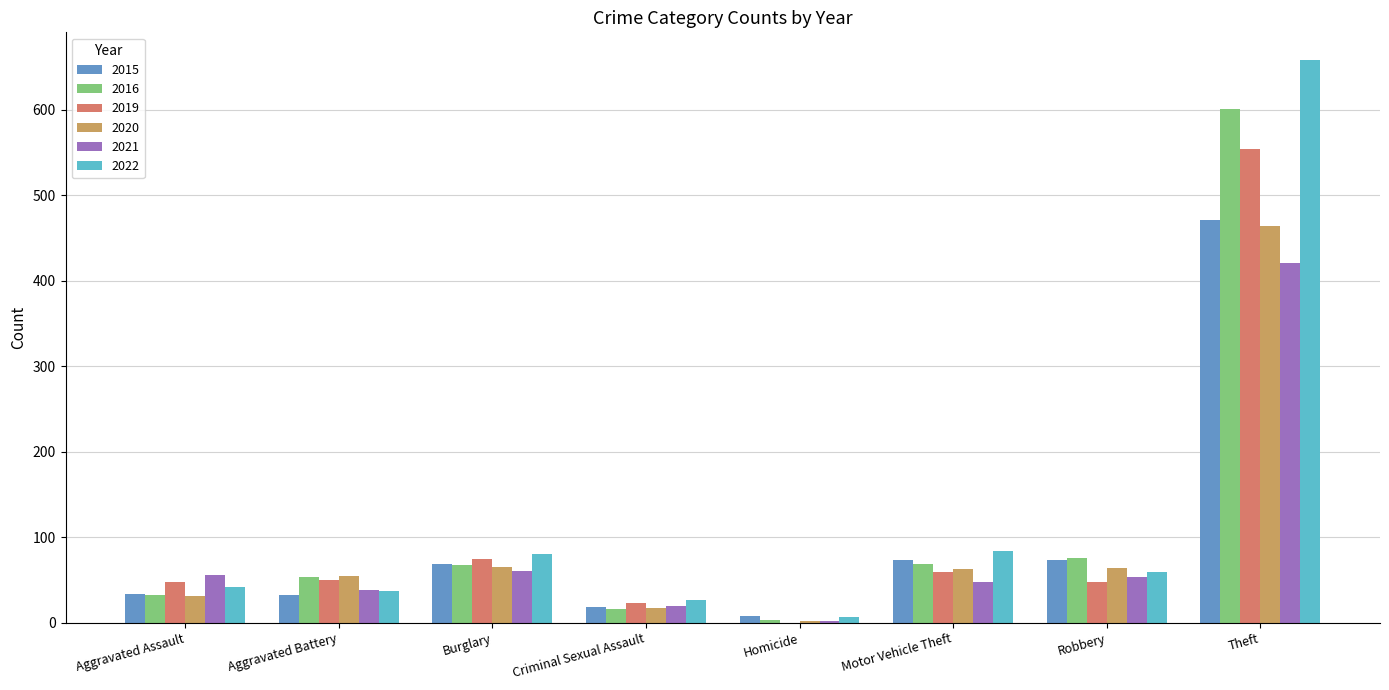

How many data points does each series have?

8